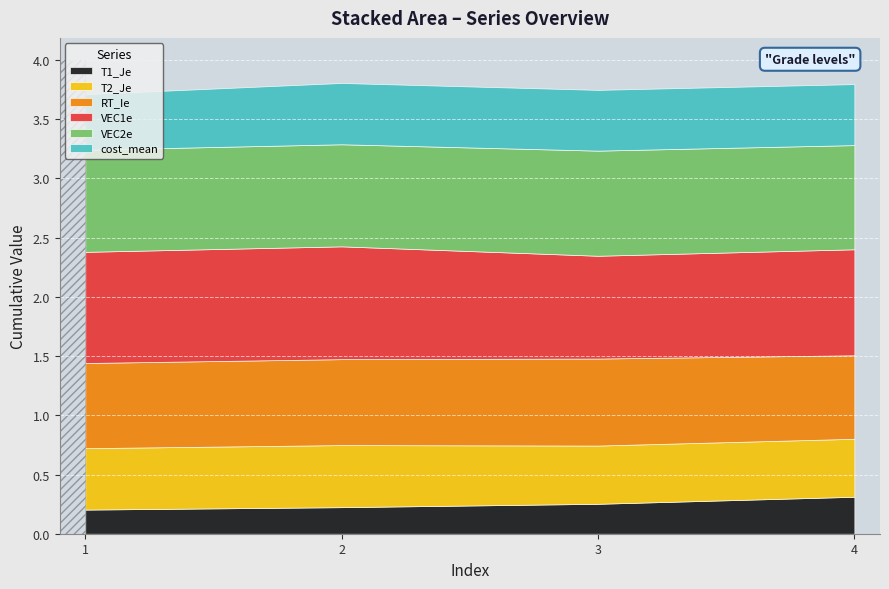

True or false: cost_mean has more than 0 points higher than both neighbors.

True